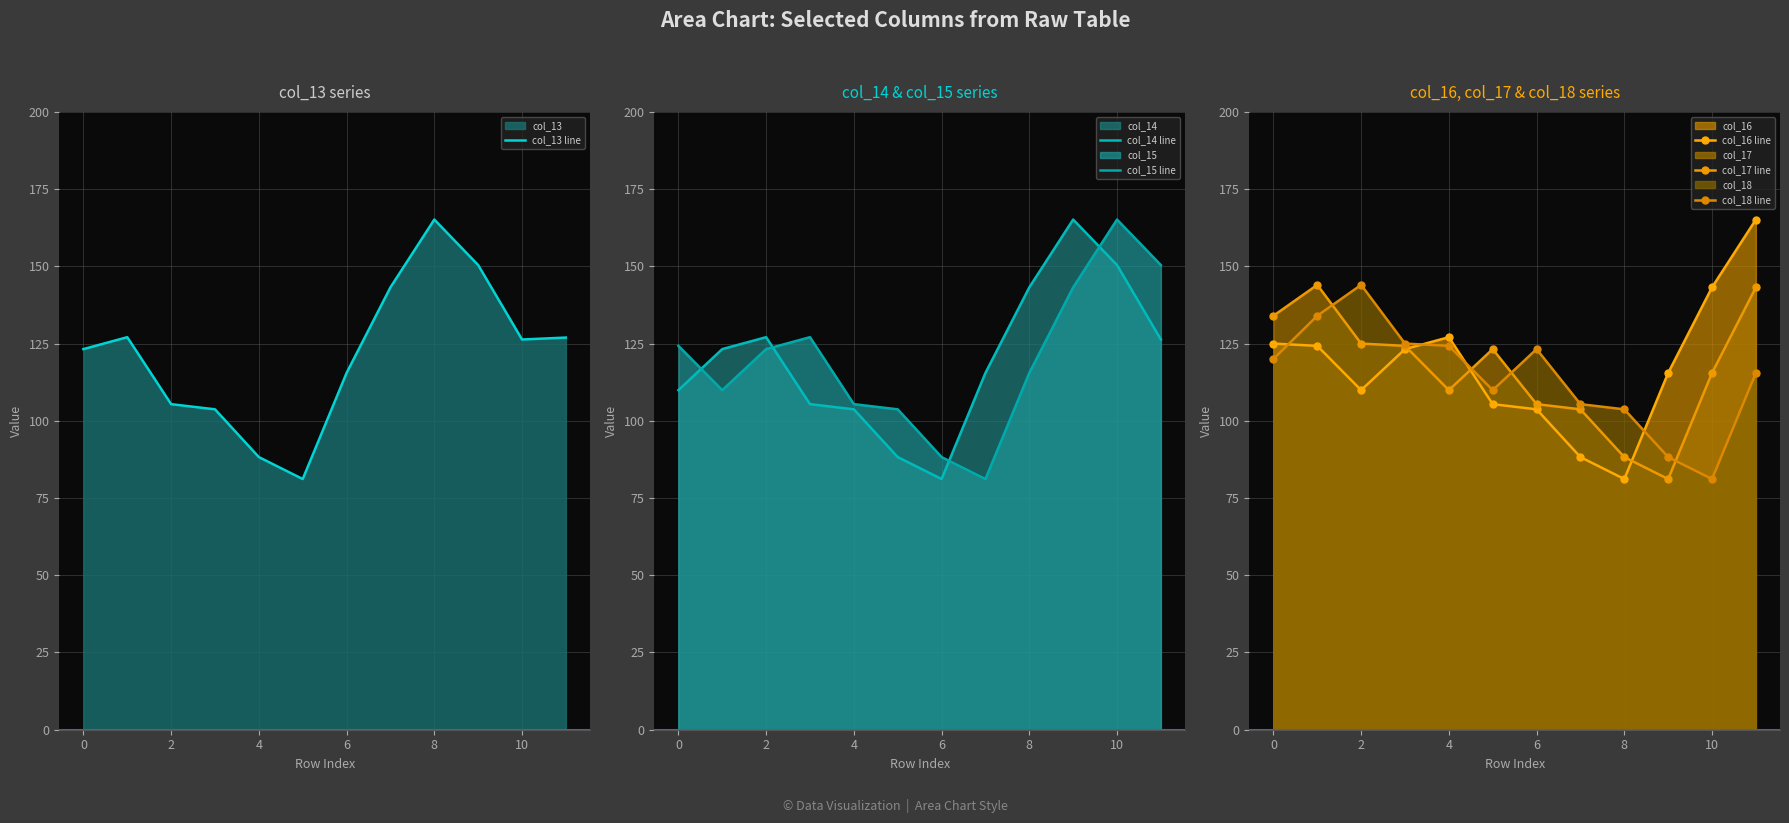

Where does the col_16 line series first go above 123?

0